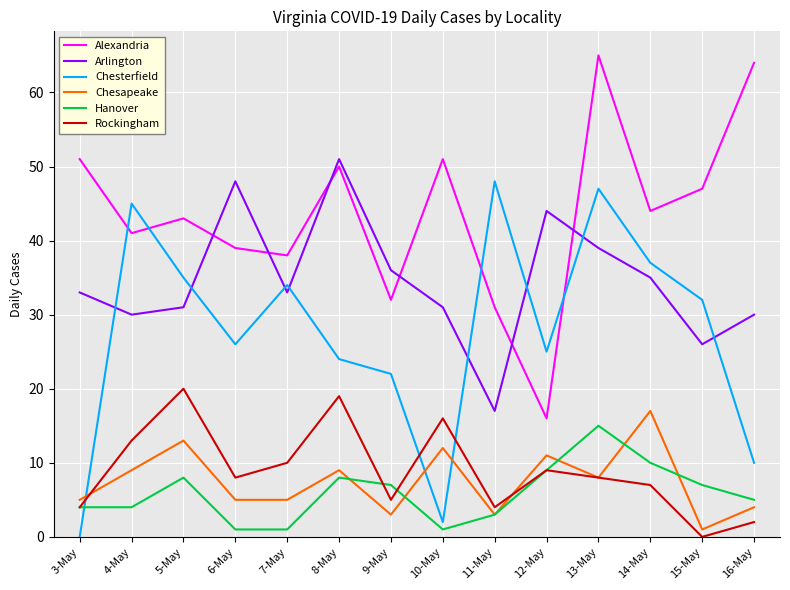

What is the total value across all series at 12-May?

114